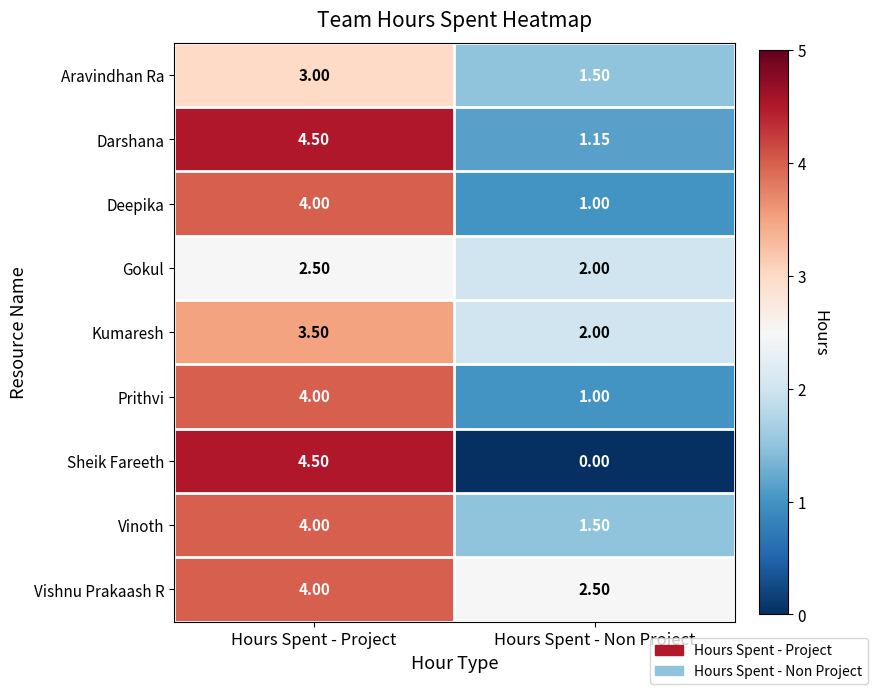

Which series has the largest range (max minus min)?

Sheik Fareeth